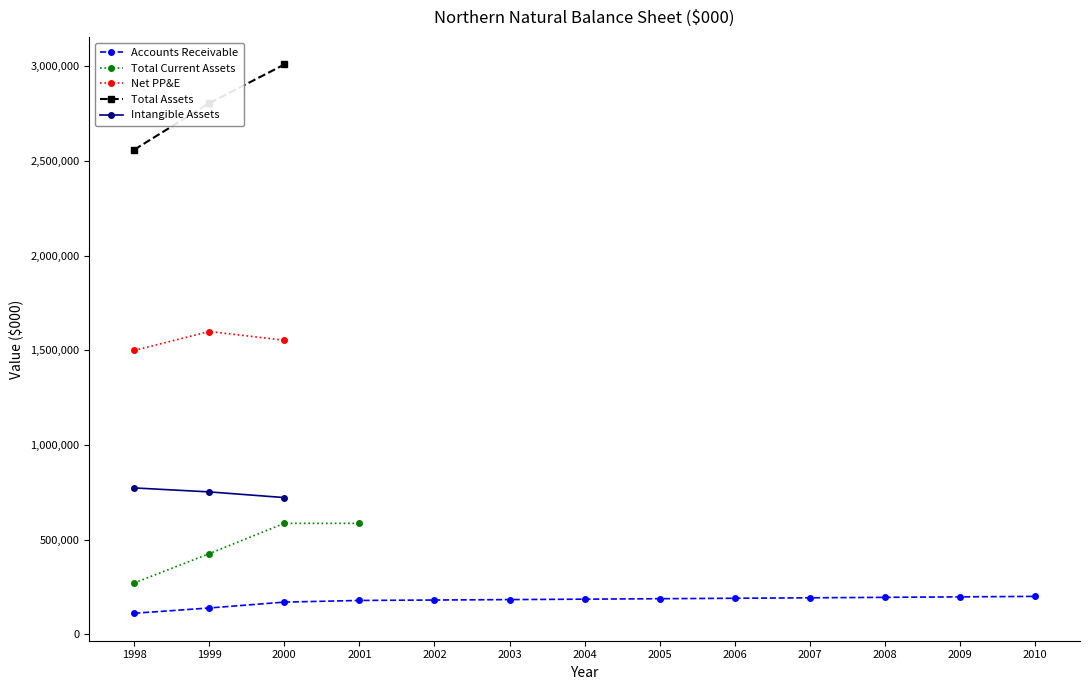

Is the value of Total Current Assets at 2004 greater than the value of Intangible Assets at 2002?

No